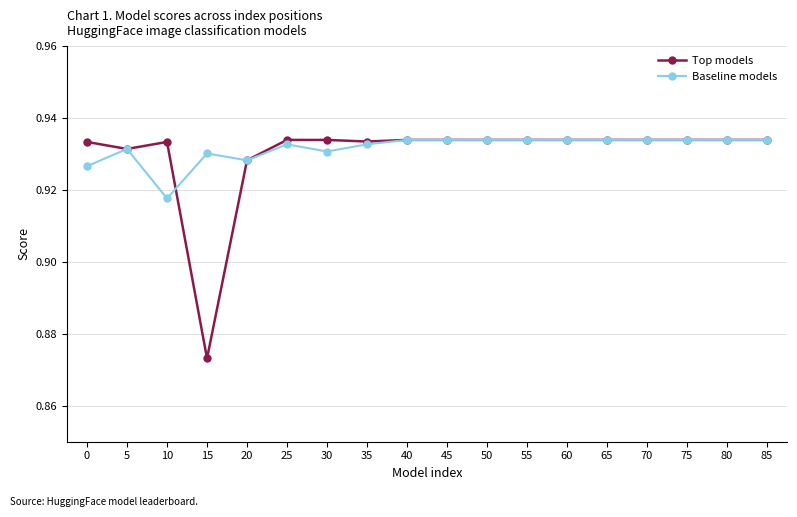

The value of Baseline models at 25 is 1.6. True or false?

False